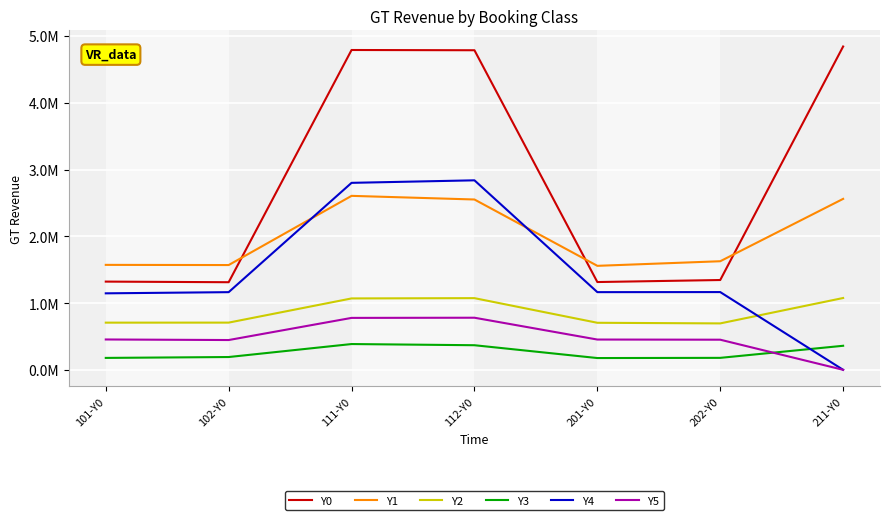

What is the highest value of the Y4 series?

2838199.3